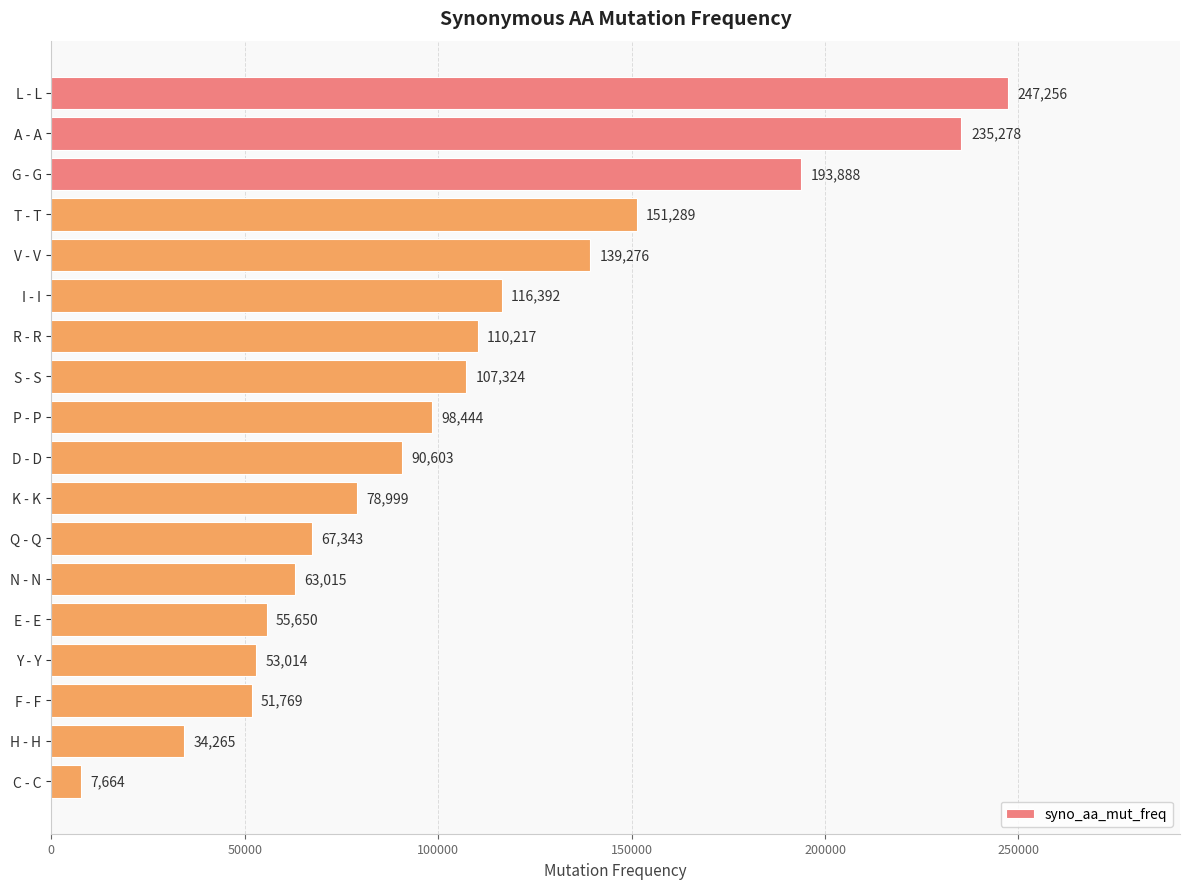

What position from the top is V - V?

5